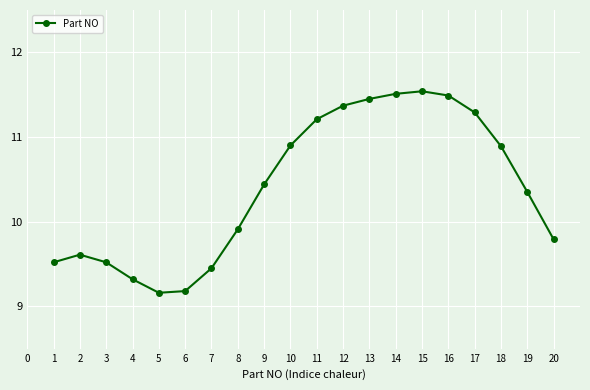

Approximately how many times larger is the value at 12 compared to 14?

1.0